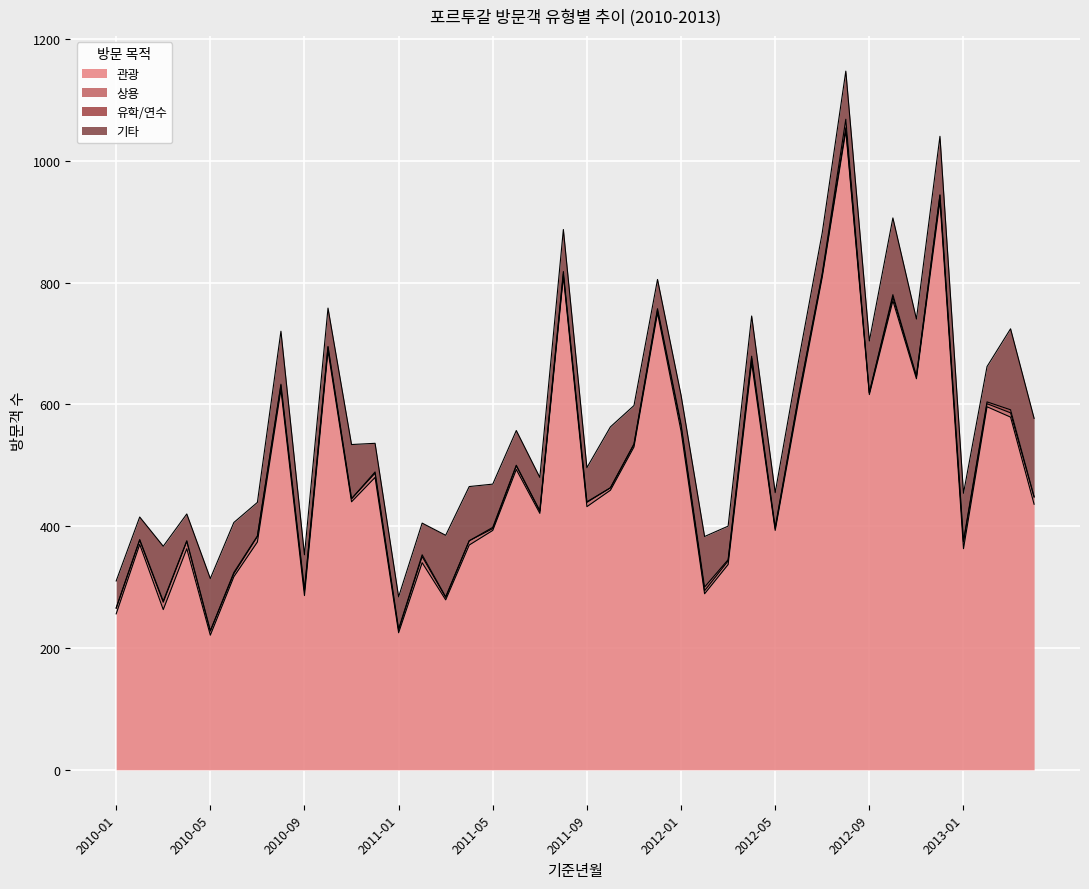

What is the label of the 32nd point from the right?

2010-09